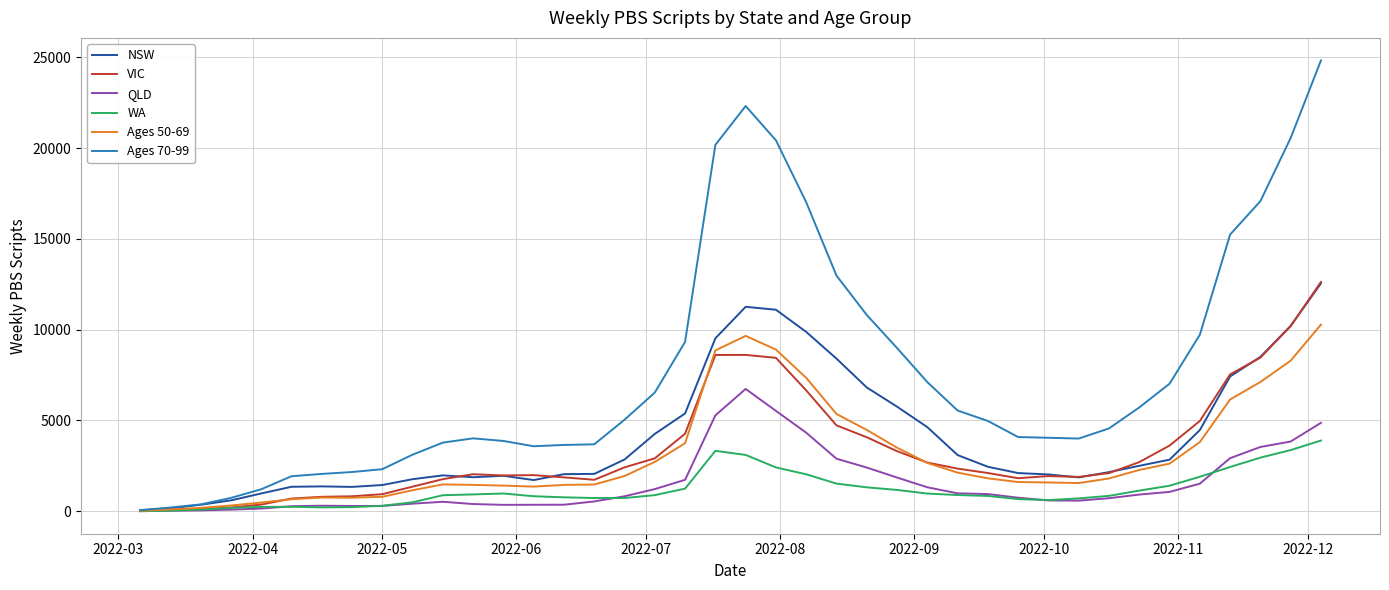

Which series has the largest total across all categories?

Ages 70-99